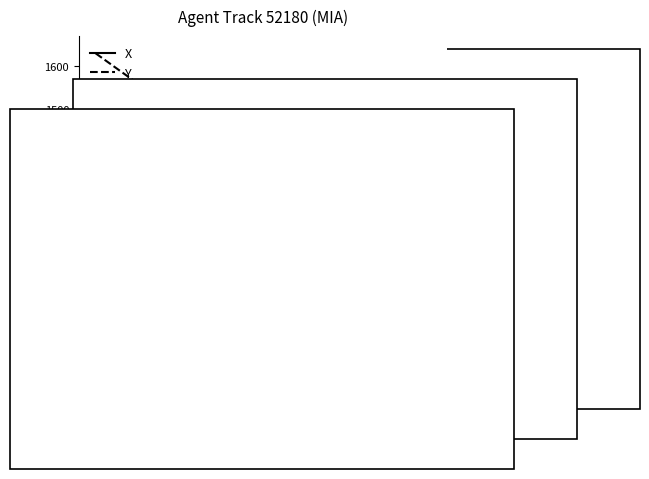

What is the minimum value for Y?

1078.0